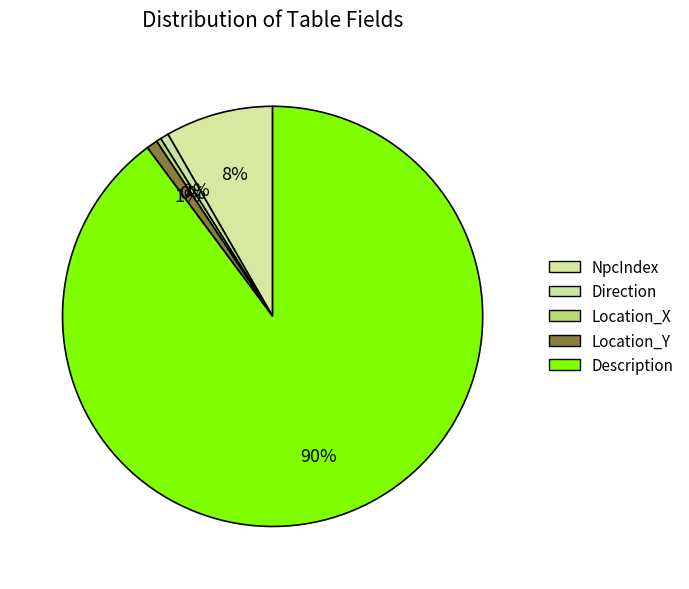

Which category accounts for the majority?

Description